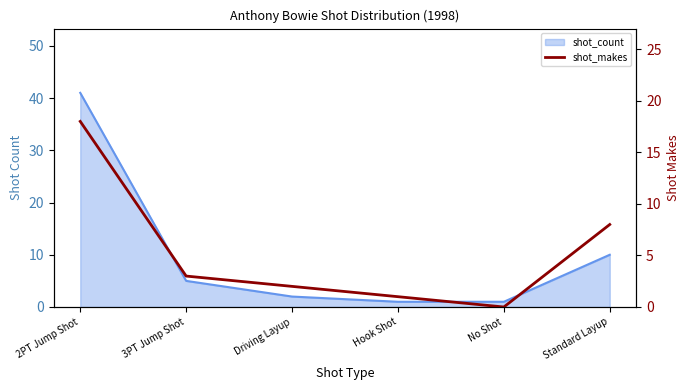

How many categories are shown in the chart?

6